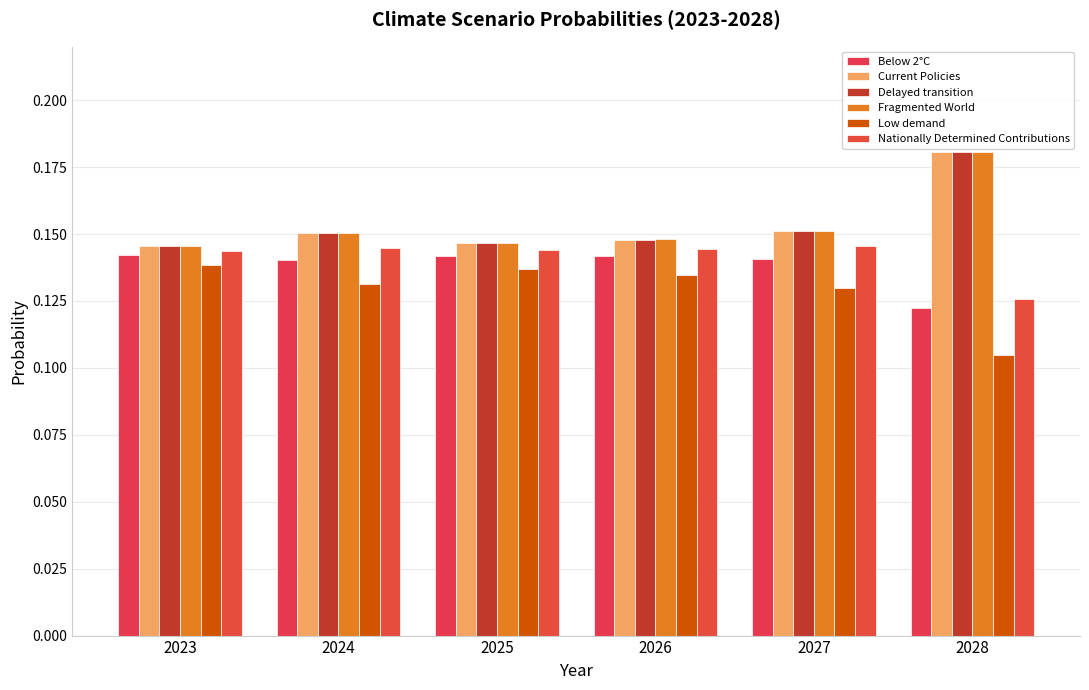

What is the total value across all series at 2026?

0.9